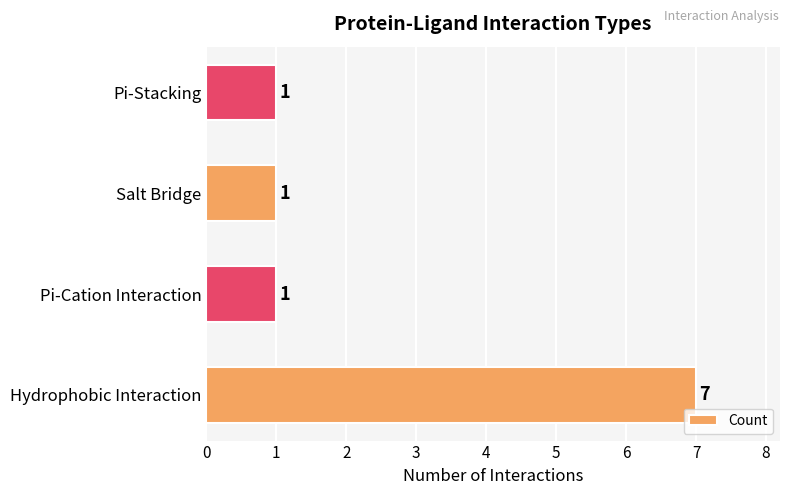

What is the sum of all values?

10